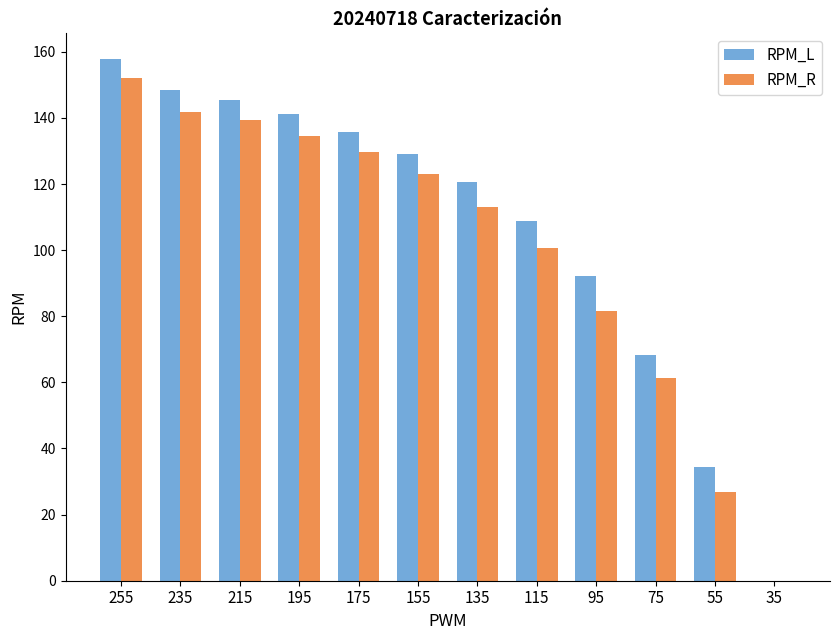

Which category has the highest value in the RPM_R series?

255